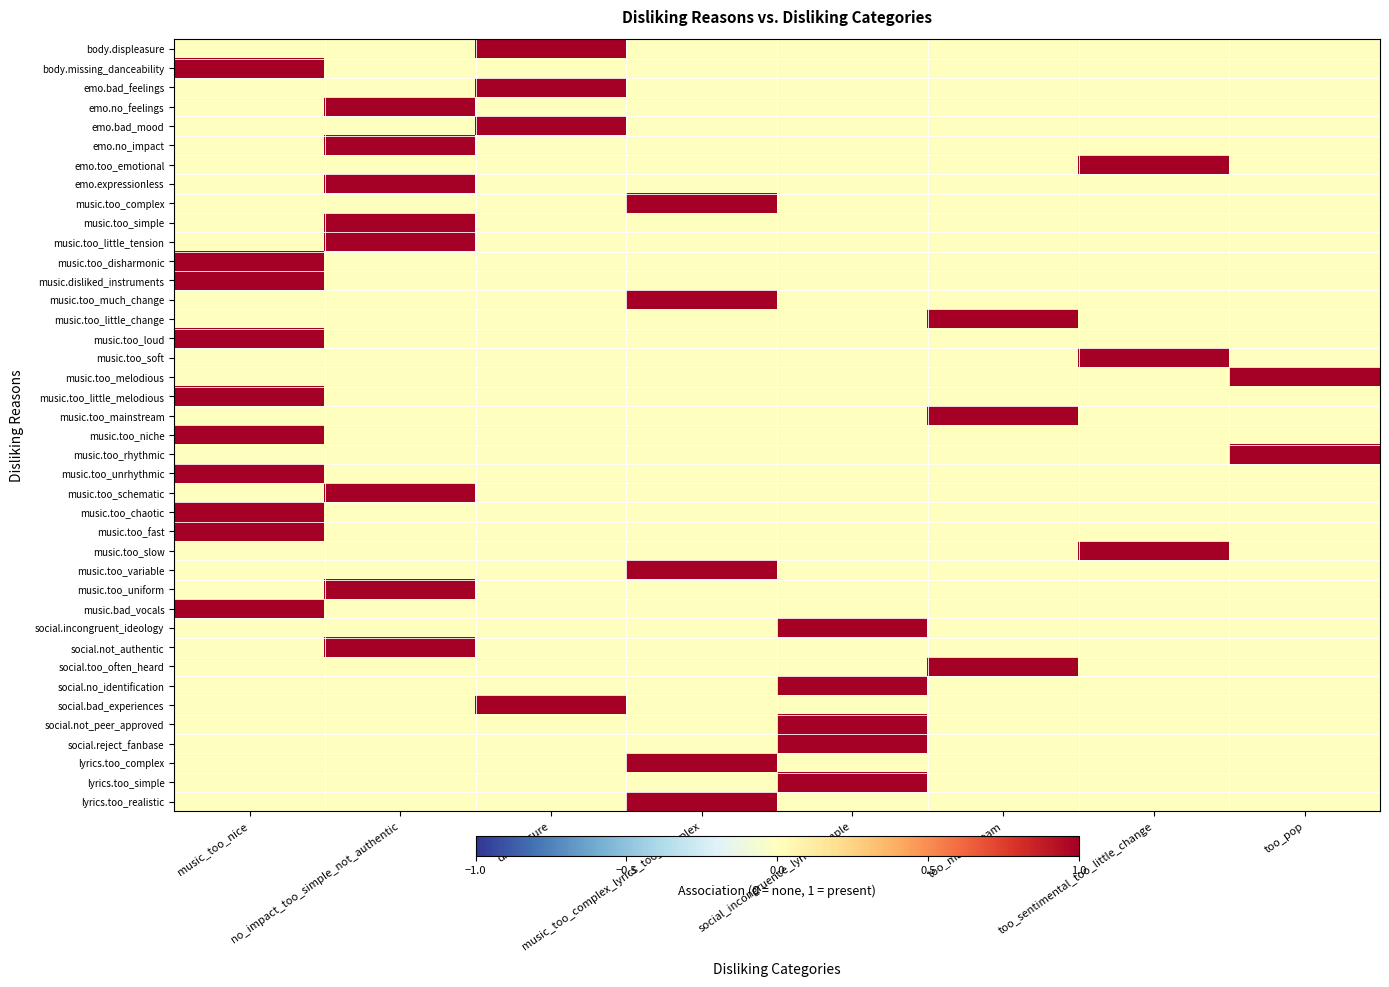

Which label corresponds to the largest value in the chart?

displeasure